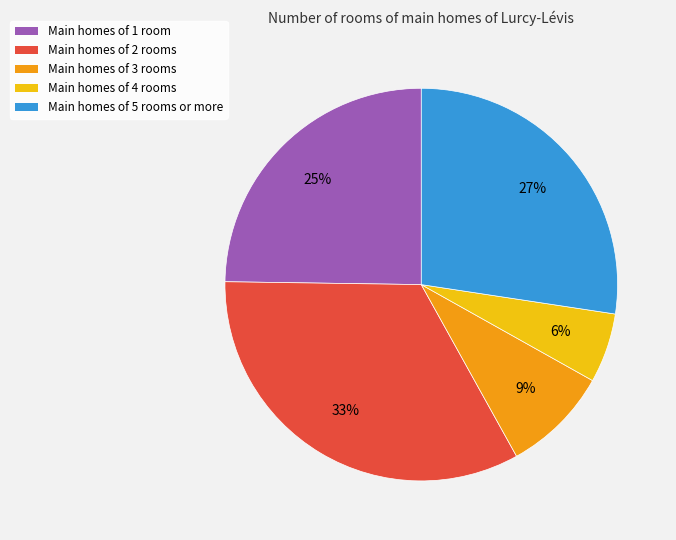

Does any single category account for the majority?

No